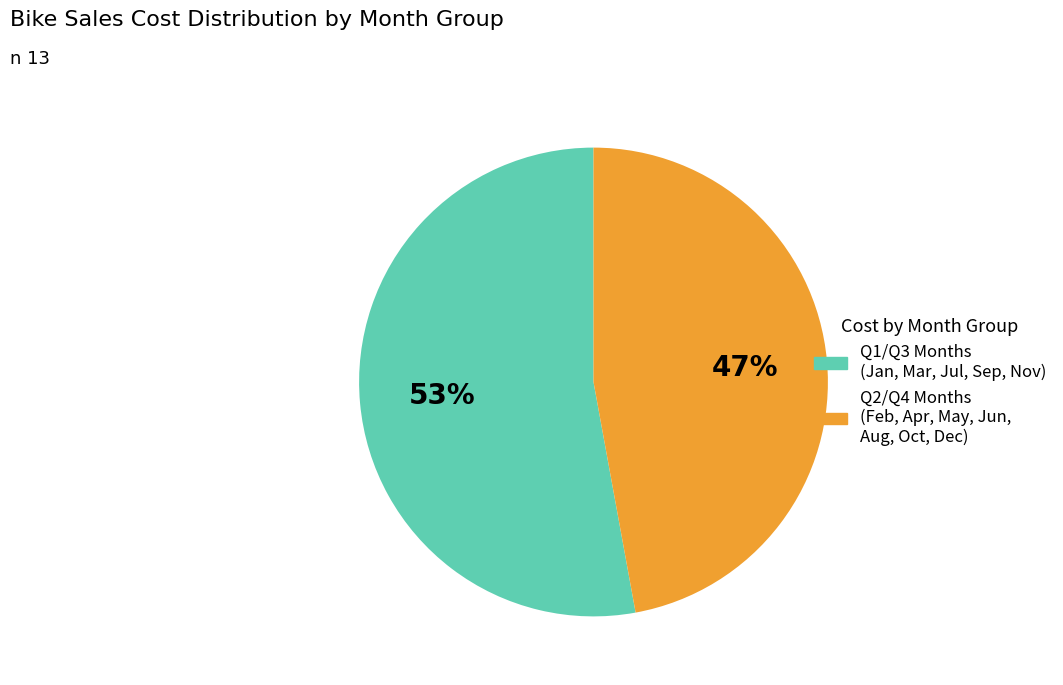

To the nearest percent, what is the difference between the largest and smallest slice percentages?

6%